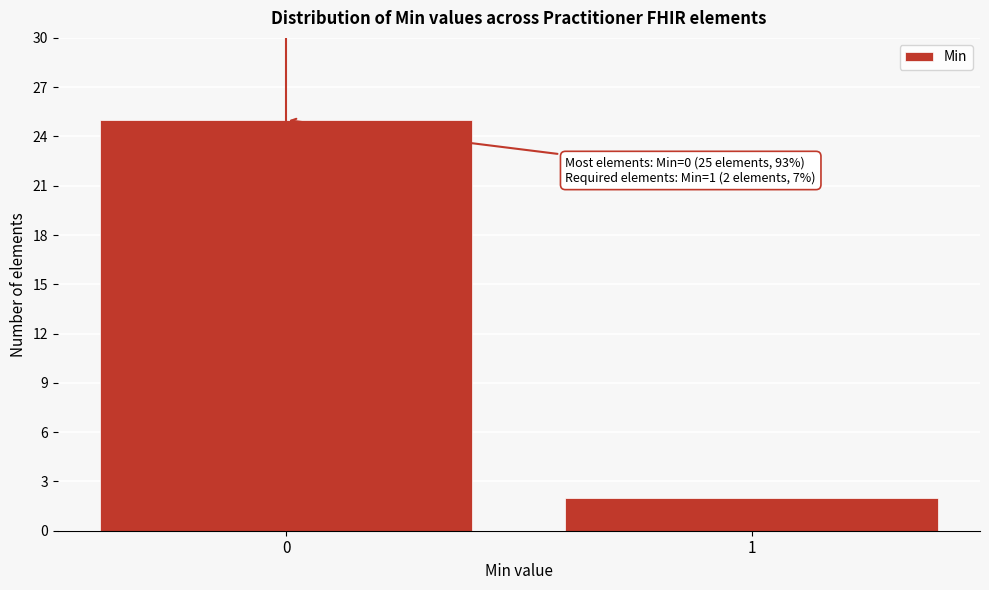

Reading right to left, what are all the values shown in this chart?

2	25